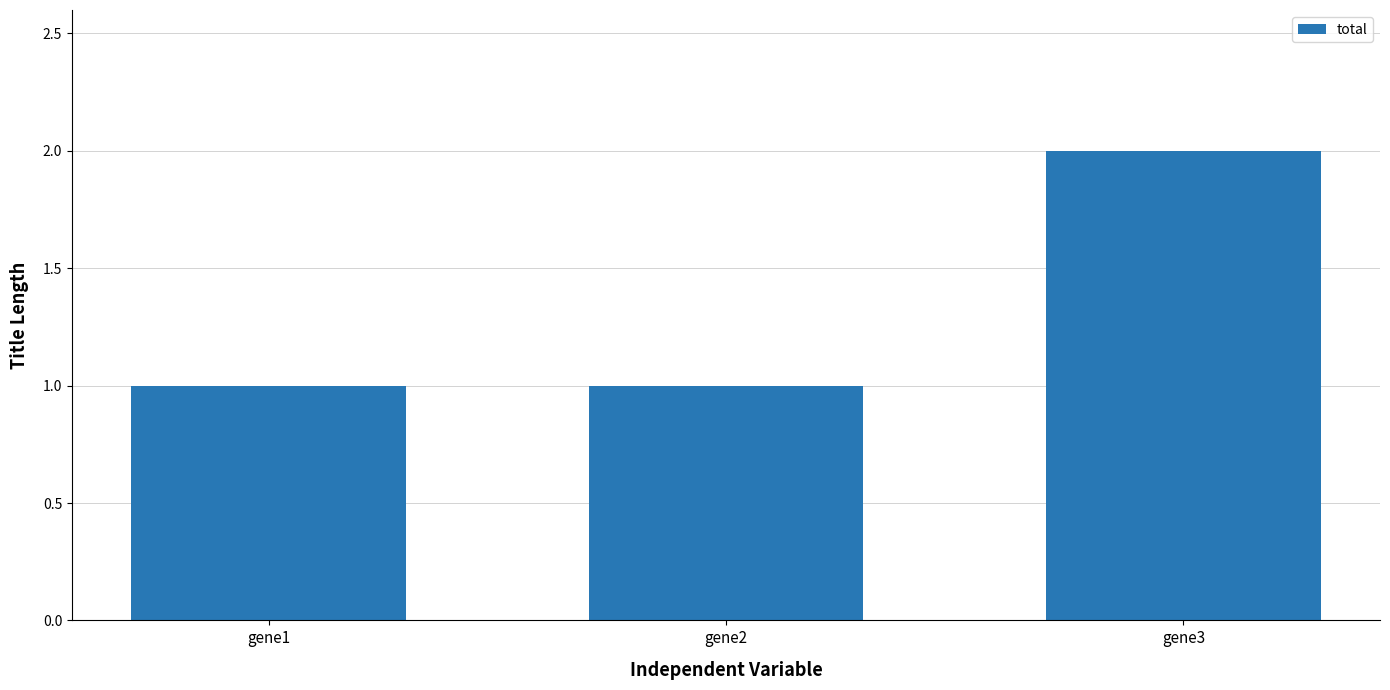

What is the average value?

1